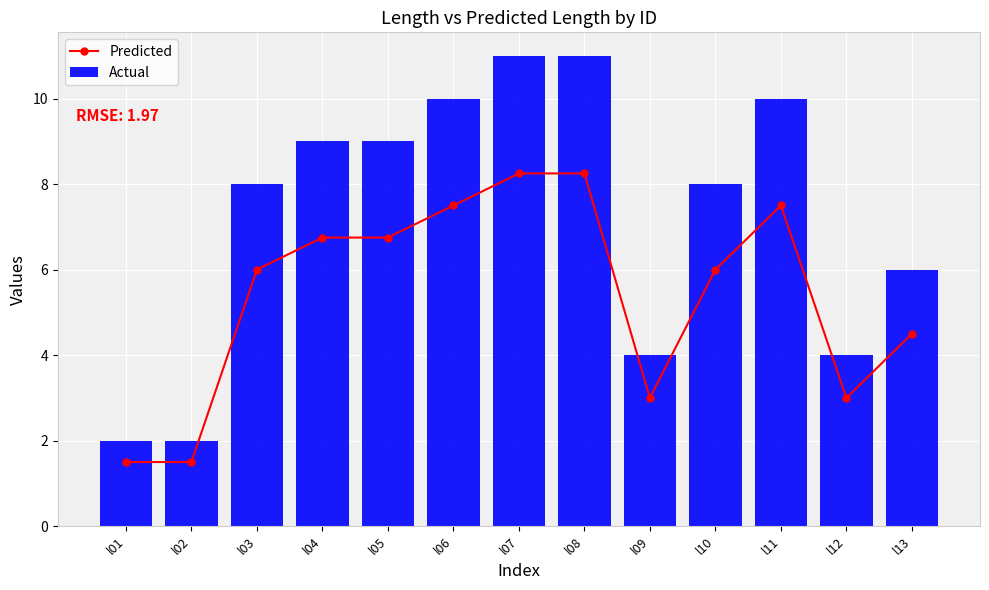

Where is Actual nearest to the value 6?

l13